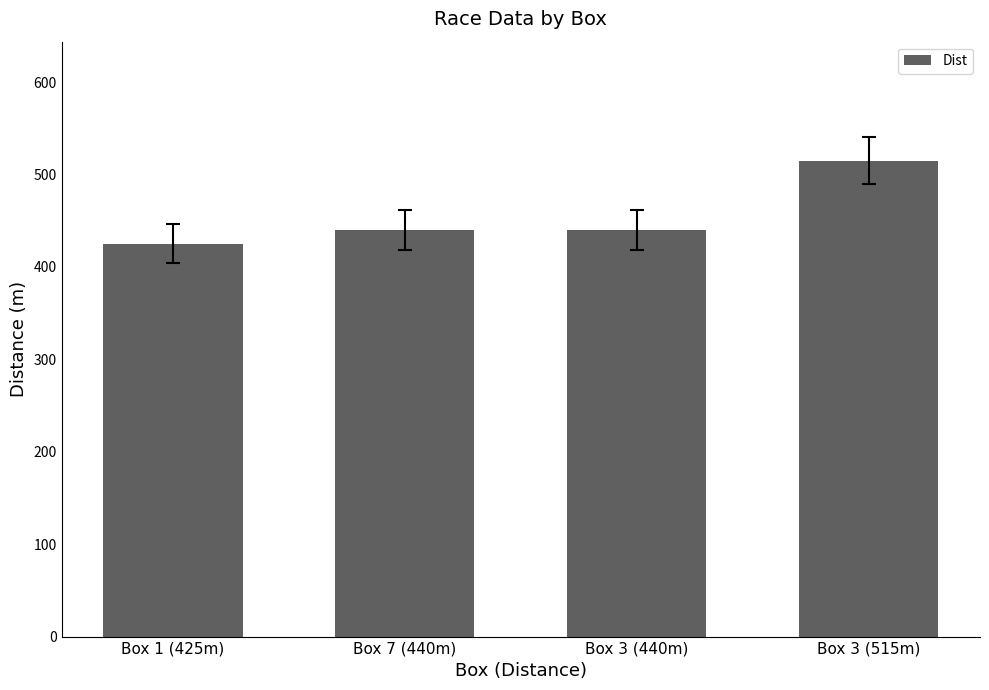

Which has a higher value, Box 3 (440m) or Box 1 (425m)?

Box 3 (440m)